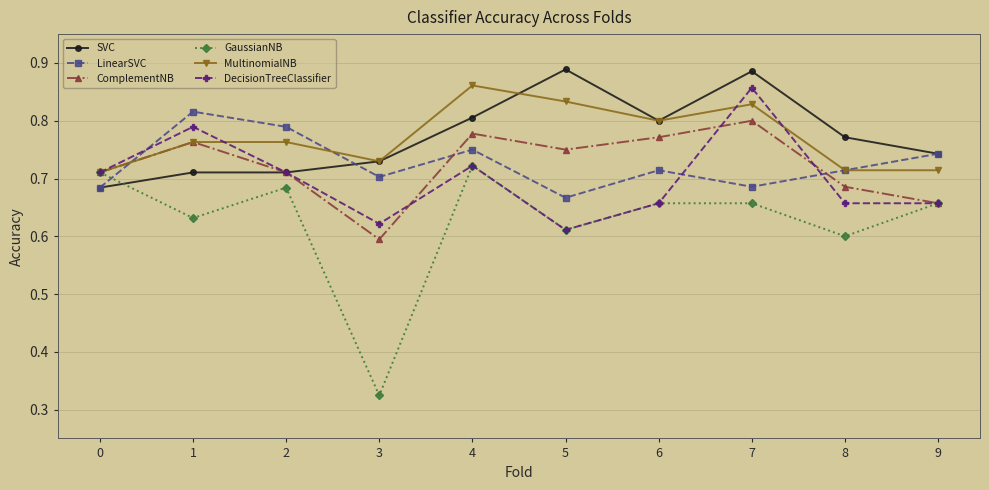

What is the sum of the ComplementNB values at 7 and 6?

1.6